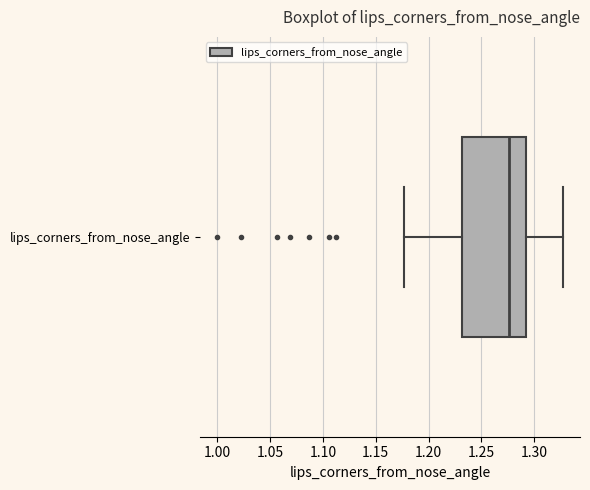

Where does the right whisker of the box for lips_corners_from_nose_angle end on the x-axis? The values are not printed on the chart, so give them approximately, as read against the axis.

1.325